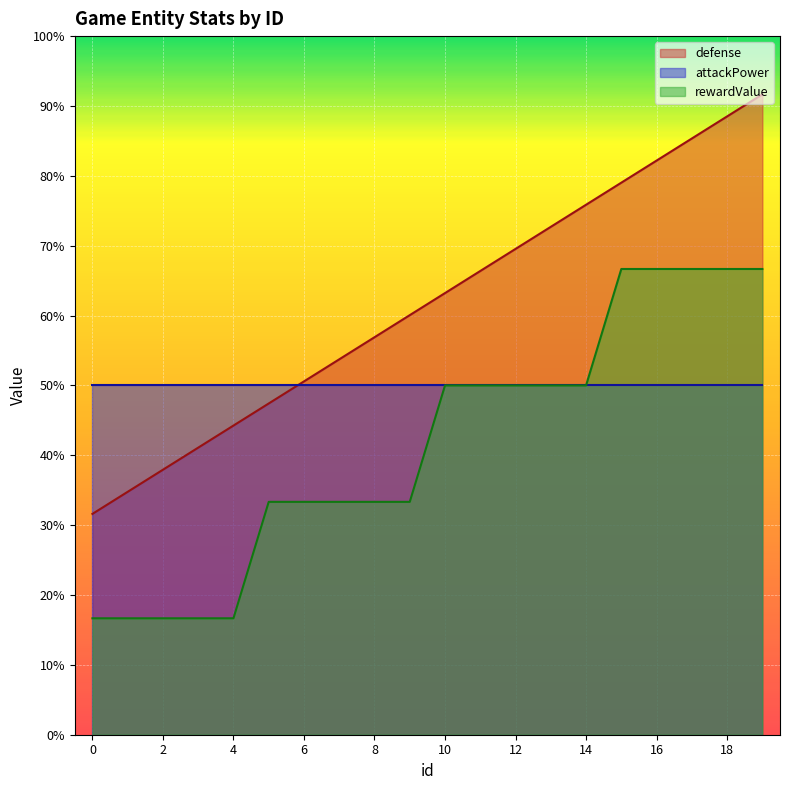

Is it true that rewardValue equals 4000.0 at 18?

True